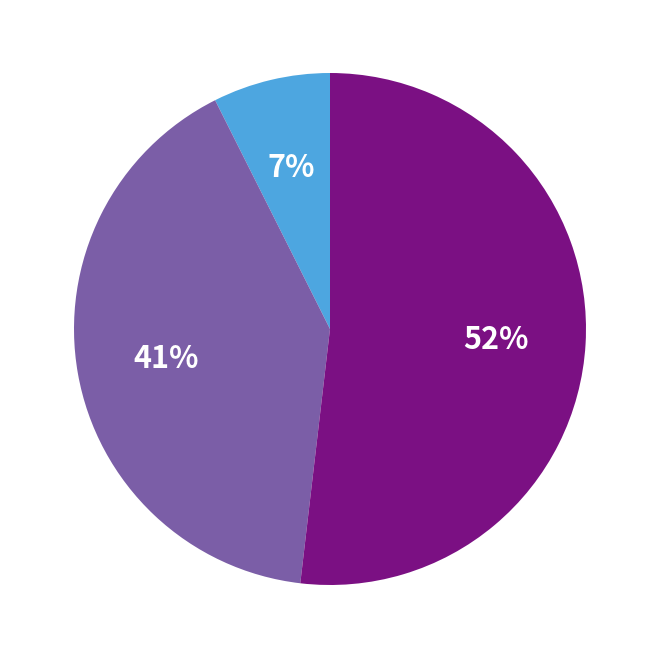

To the nearest percent, what is the average slice percentage?

33%